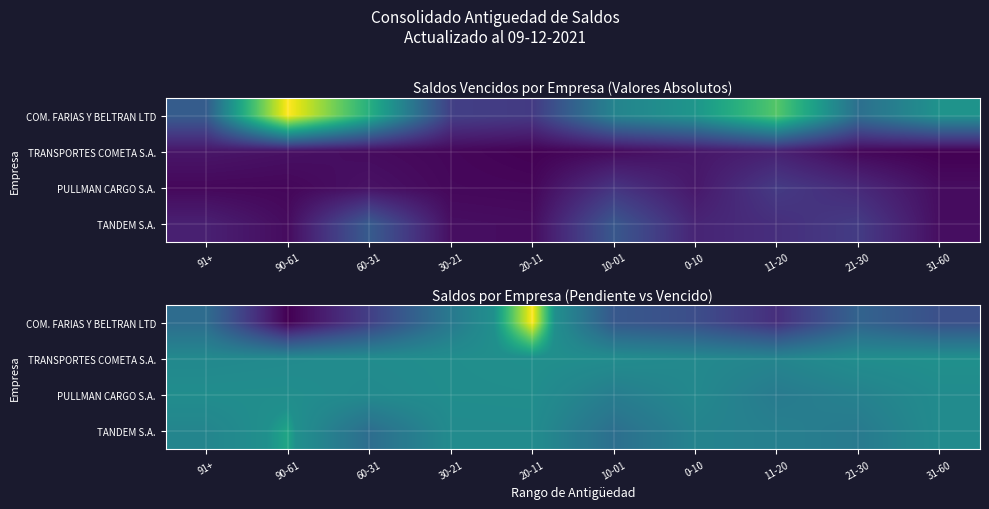

Rank the series by their maximum value, from highest to lowest.

COM. FARIAS Y BELTRAN LTD, TANDEM S.A., TRANSPORTES COMETA S.A., PULLMAN CARGO S.A.